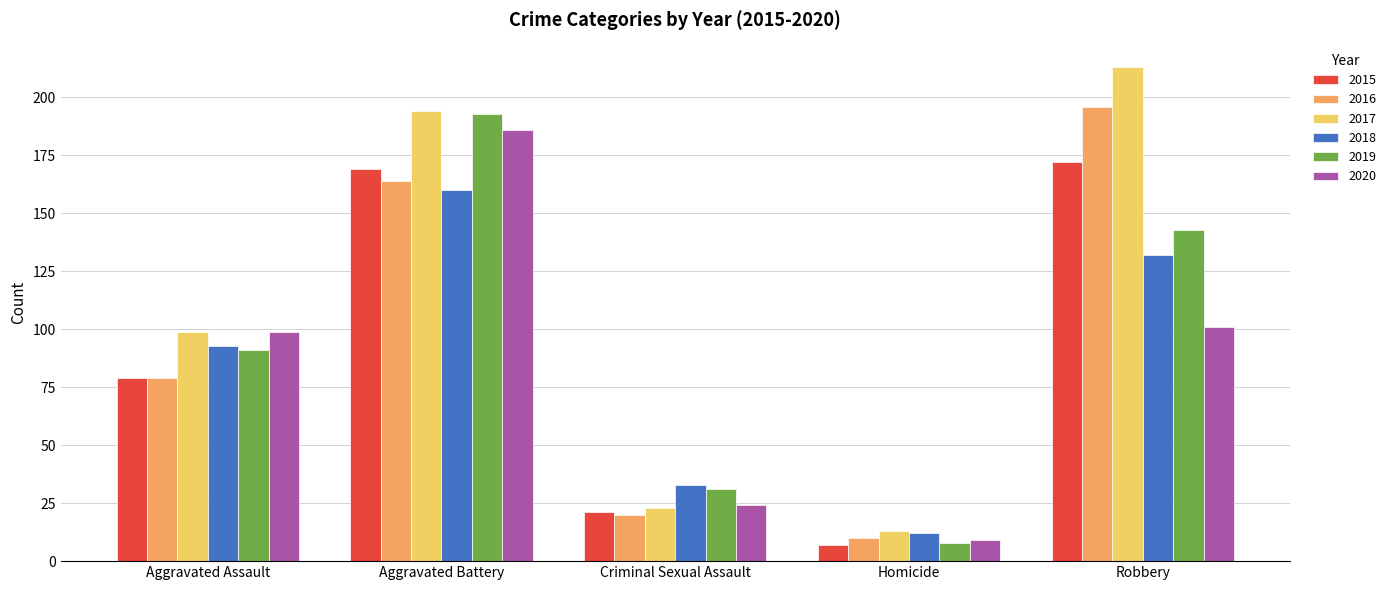

What is the label of the 1st bar from the left?

Aggravated Assault